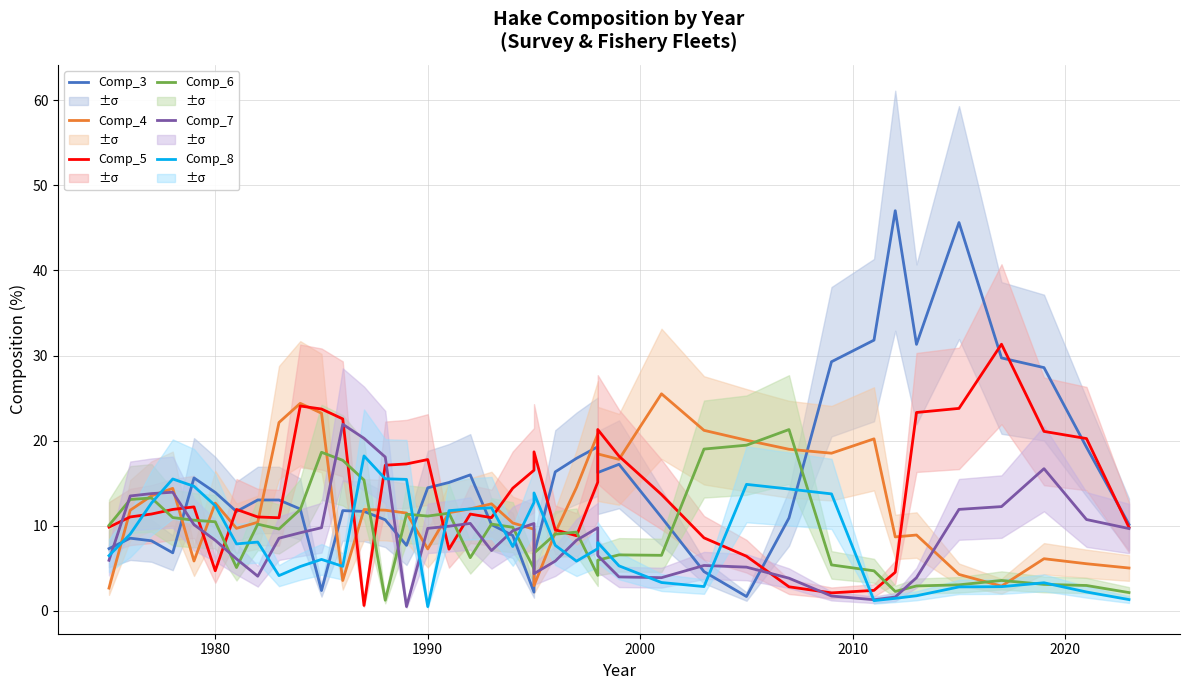

Reading left to right, transcribe all the data shown in this chart.

Comp_3: 7.3	8.5	8.2	6.8	15.6	13.9	11.7	13.0	13.0	12.0	2.4	11.8	11.7	10.7	7.7	14.5	15.1	16.0	10.1	8.8	2.2	6.7	16.3	17.9	19.3	16.2	17.2	11.0	4.6	1.7	10.9	29.3	31.8	47.0	31.3	45.6	29.7	28.6	19.2	10.1
Comp_4: 2.7	11.8	13.5	14.4	5.8	12.7	9.7	10.4	22.1	24.4	23.2	3.6	11.9	11.8	11.5	7.3	11.5	12.0	12.6	10.3	9.6	3.0	9.2	14.5	20.8	18.4	17.8	25.5	21.2	20.0	19.0	18.5	20.2	8.7	8.9	4.3	2.9	6.1	5.5	5.0
Comp_5: 9.8	11.0	11.4	11.9	12.2	4.7	11.9	11.0	10.9	24.1	23.7	22.6	0.6	17.1	17.3	17.8	7.2	11.4	10.9	14.4	16.5	18.7	9.5	8.8	15.1	21.3	18.2	13.7	8.6	6.4	2.8	2.1	2.4	4.5	23.3	23.8	31.3	21.1	20.2	9.8
Comp_6: 10.0	13.1	13.3	11.0	10.6	10.5	5.1	10.2	9.6	11.9	18.6	17.7	15.4	1.2	11.4	11.1	11.5	6.2	10.2	9.8	4.9	6.8	9.0	9.2	4.2	5.9	6.6	6.5	19.0	19.5	21.3	5.4	4.7	2.3	2.9	3.0	3.6	3.1	3.0	2.1
Comp_7: 5.9	13.5	13.8	13.9	10.1	8.3	6.1	4.1	8.5	9.2	9.8	21.9	20.3	18.1	0.5	9.7	9.9	10.3	7.1	9.4	10.3	4.4	5.8	8.3	9.8	6.5	4.0	3.9	5.3	5.1	3.8	1.7	1.3	1.6	3.9	11.9	12.2	16.7	10.7	9.7
Comp_8: 6.5	9.0	12.7	15.5	14.6	12.4	7.9	8.1	4.1	5.2	6.0	5.2	18.2	15.5	15.4	0.5	11.8	12.0	12.1	7.5	12.7	13.8	7.7	5.8	7.3	8.0	5.3	3.3	2.8	14.9	14.3	13.7	1.2	1.5	1.8	2.8	2.8	3.3	2.2	1.3